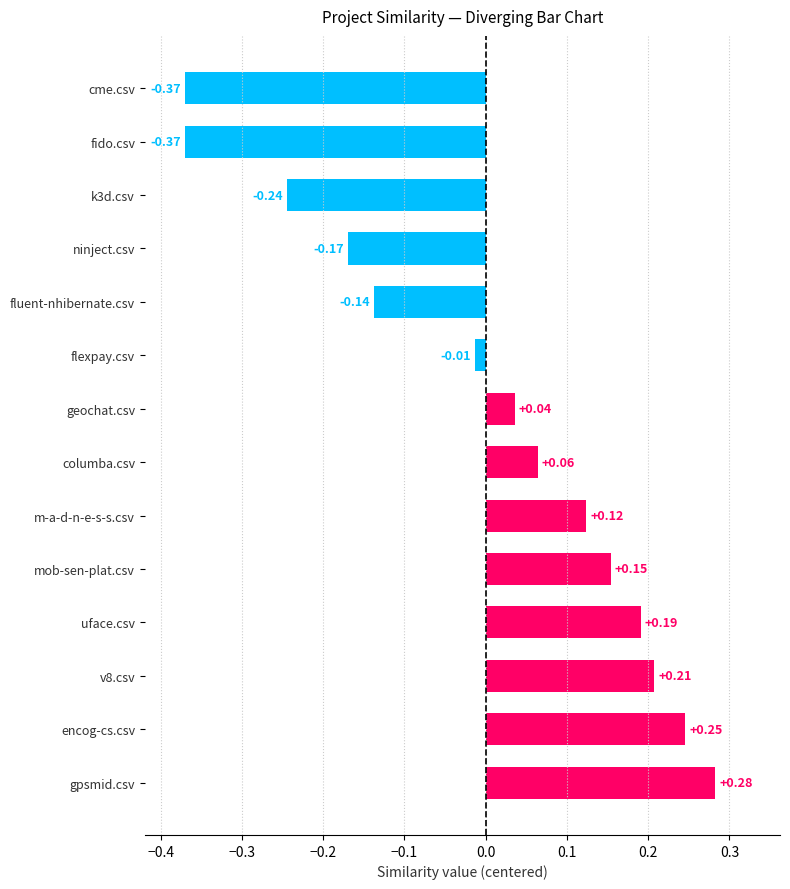

What is the difference between the second highest and minimum values?

0.6